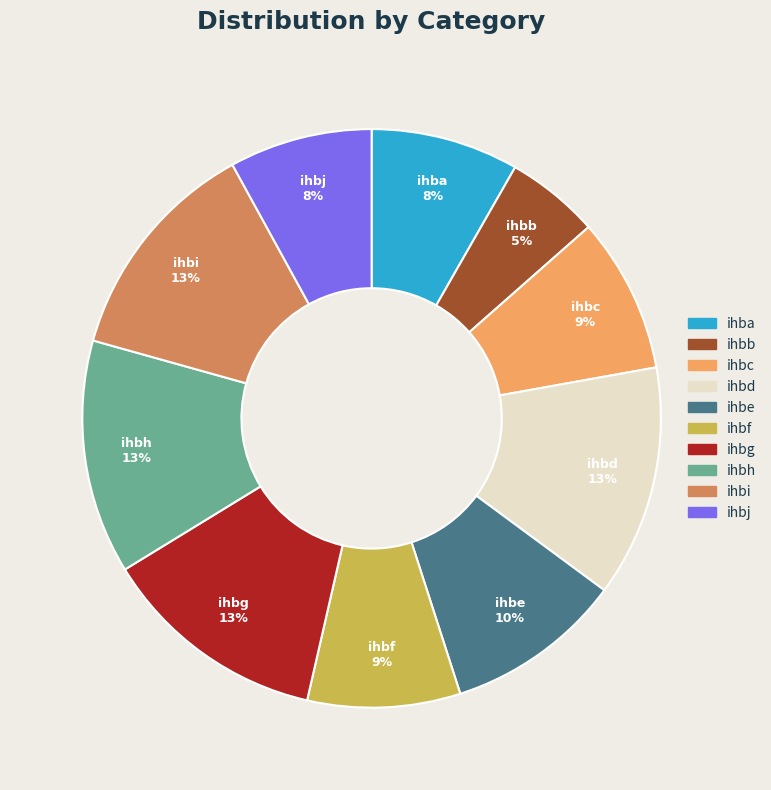

Does ihbi represent more than half of the total?

No